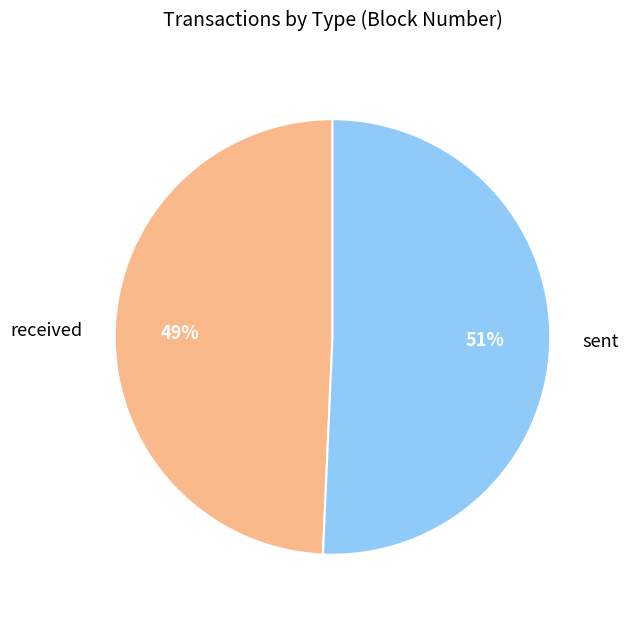

To the nearest percent, what is the average slice percentage?

50%